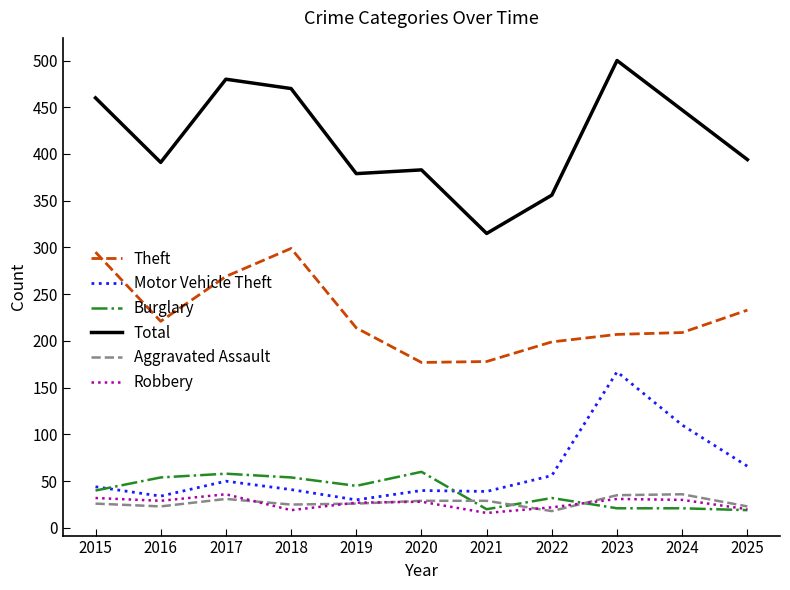

What is the maximum value for Motor Vehicle Theft?

167